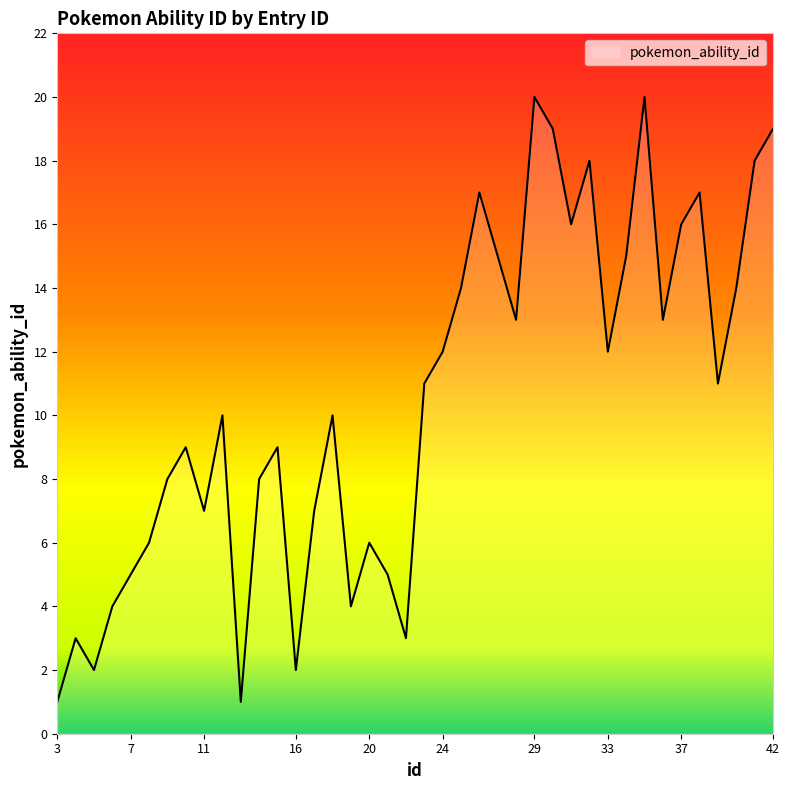

What is the maximum value shown in the chart?

20